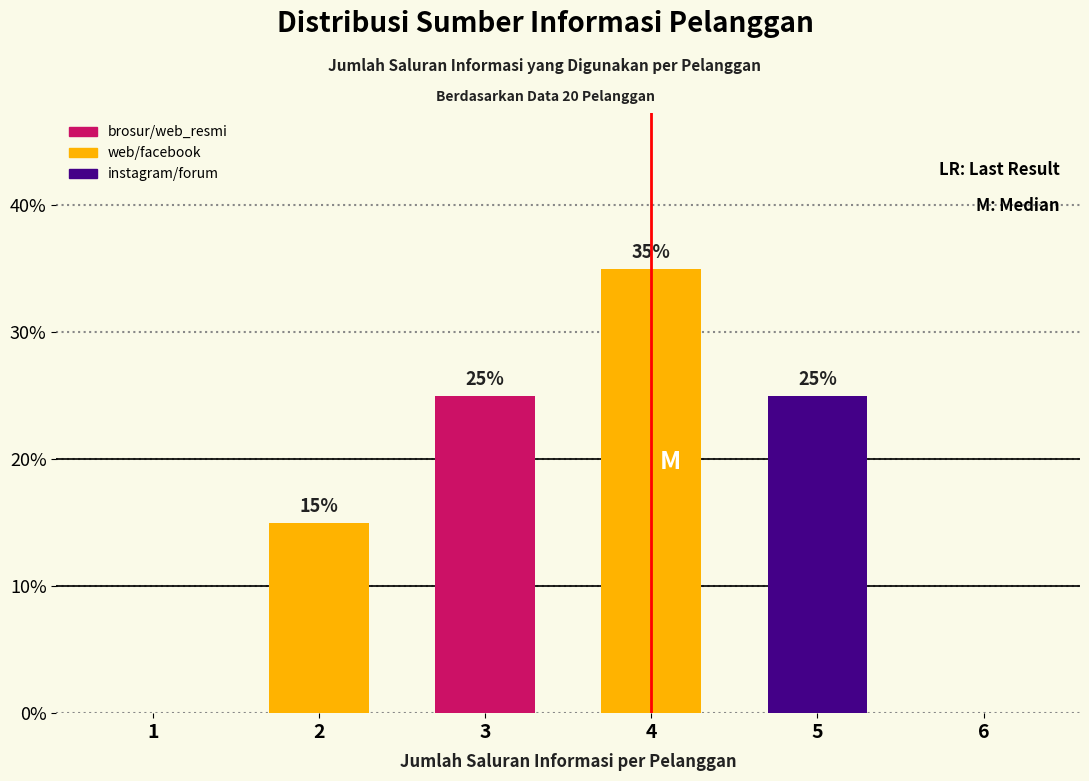

Reading right to left, what are all the values shown in this chart?

6=0	5=25	4=35	3=25	2=15	1=0